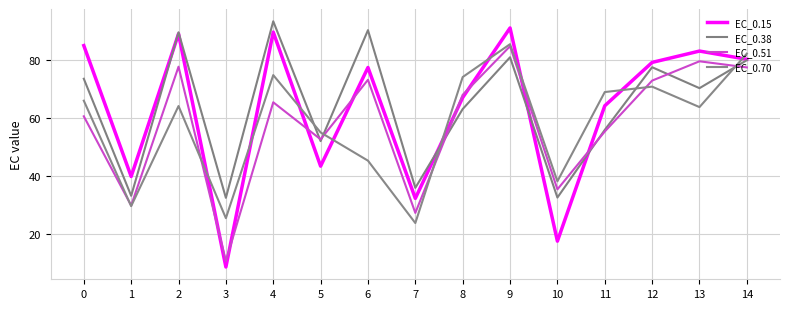

Read the EC_0.38 value at 1.

33.2